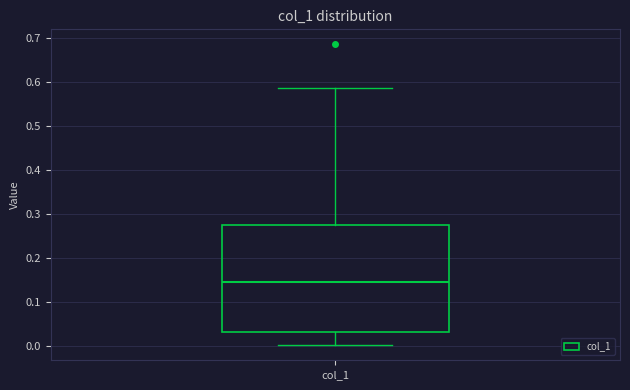

Where does the lower whisker of the box for col_1 end on the y-axis? The values are not printed on the chart, so give them approximately, as read against the axis.

0.00